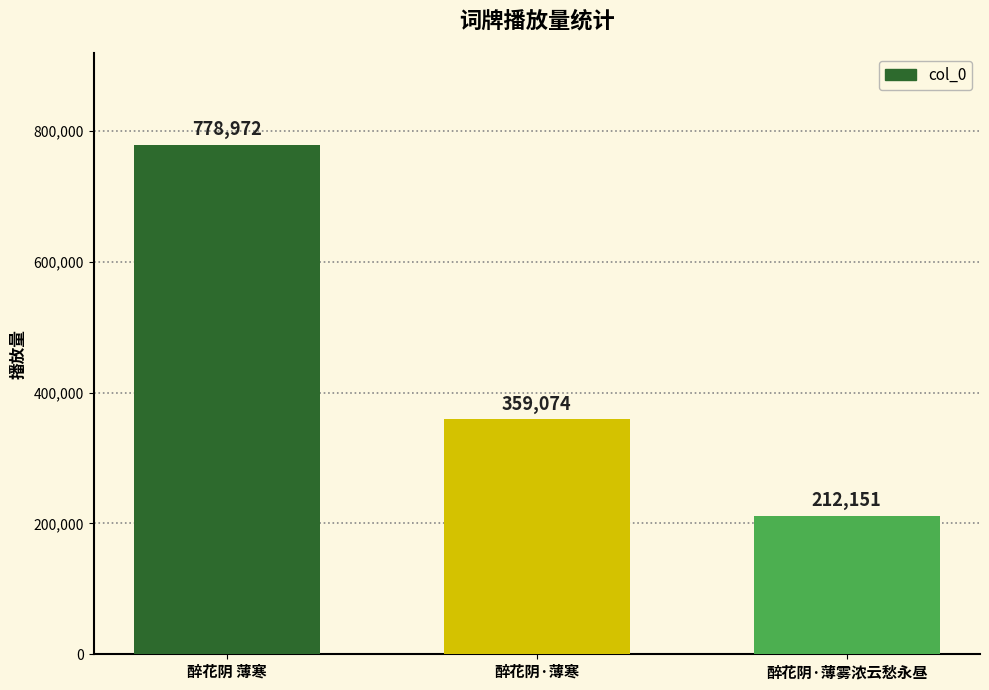

What is the change in value from 醉花阴·薄寒 to 醉花阴·薄雾浓云愁永昼?

-146923